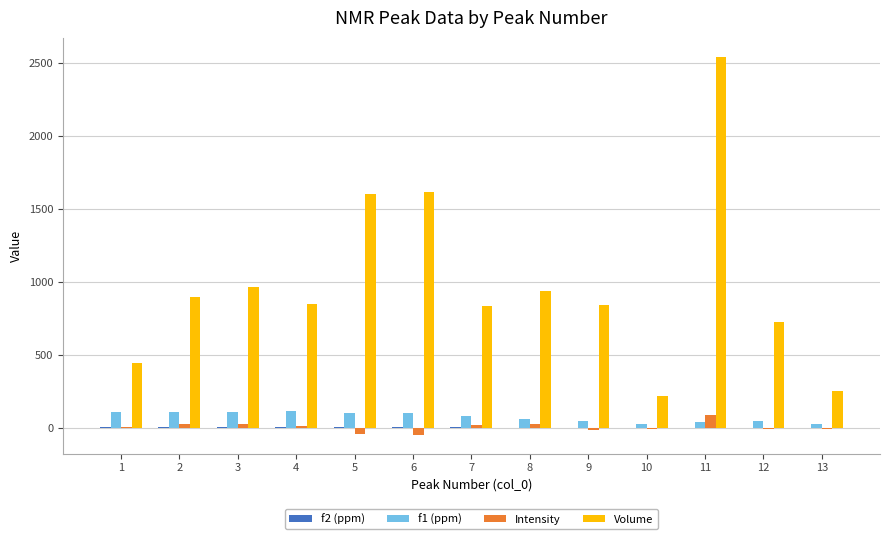

How many groups of bars are there?

13